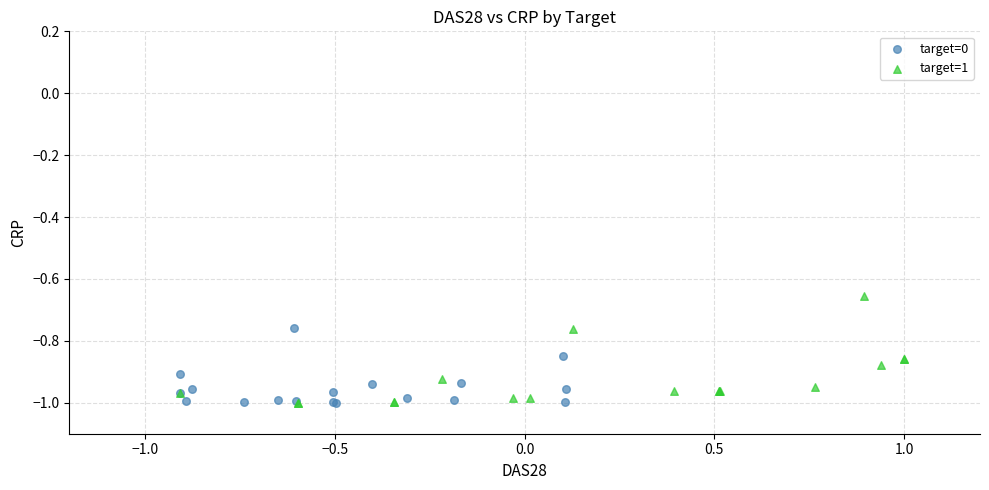

Which series contains the highest Y value?

target=1